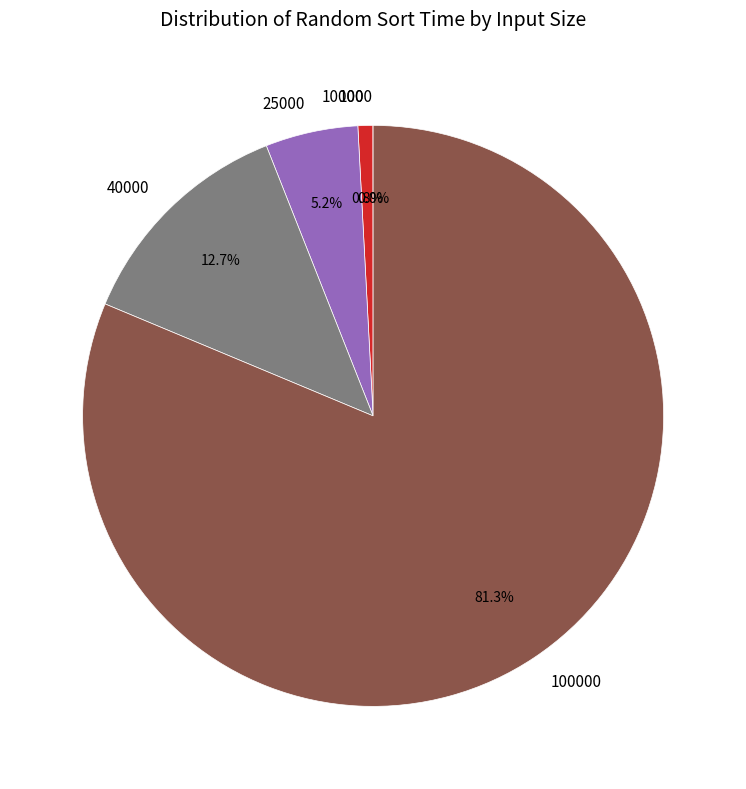

What portion of the pie excludes 25000?

94.8%